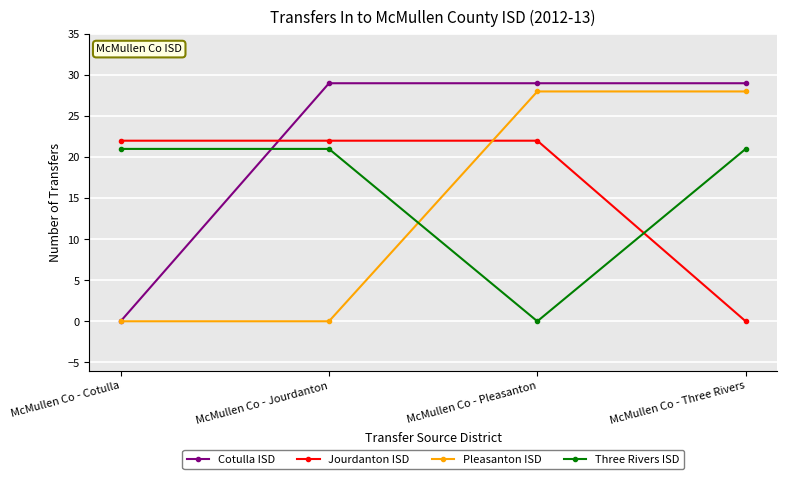

Reading left to right, transcribe all the data shown in this chart.

Cotulla ISD: McMullen Co - Cotulla=0	McMullen Co - Jourdanton=29	McMullen Co - Pleasanton=29	McMullen Co - Three Rivers=29
Jourdanton ISD: McMullen Co - Cotulla=22	McMullen Co - Jourdanton=22	McMullen Co - Pleasanton=22	McMullen Co - Three Rivers=0
Pleasanton ISD: McMullen Co - Cotulla=0	McMullen Co - Jourdanton=0	McMullen Co - Pleasanton=28	McMullen Co - Three Rivers=28
Three Rivers ISD: McMullen Co - Cotulla=21	McMullen Co - Jourdanton=21	McMullen Co - Pleasanton=0	McMullen Co - Three Rivers=21